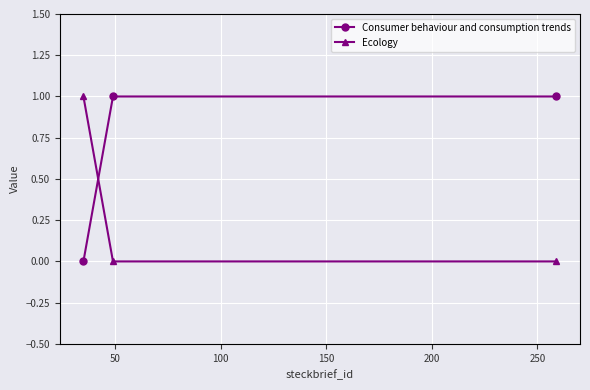

List the series in order of their overall mean, lowest first.

Ecology, Consumer behaviour and consumption trends